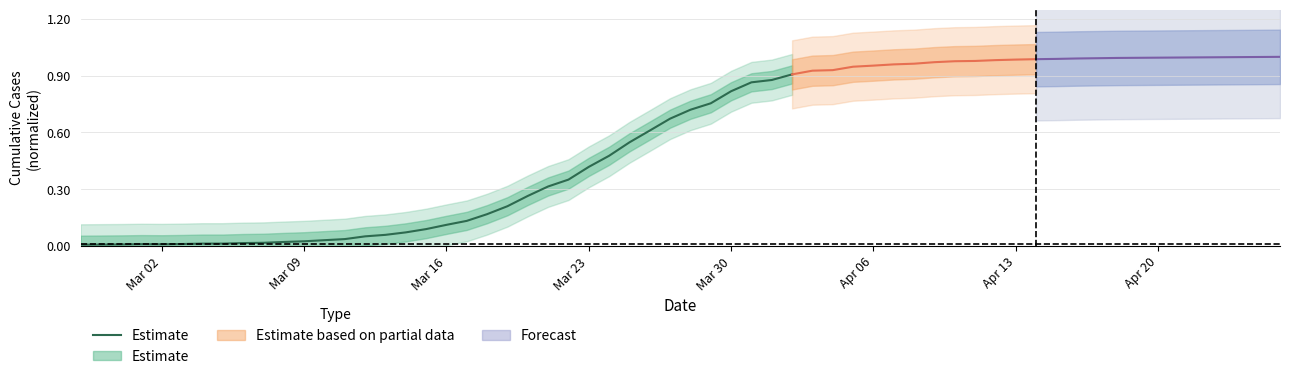

At which category does the chart reach its minimum across all series?

Mar 02